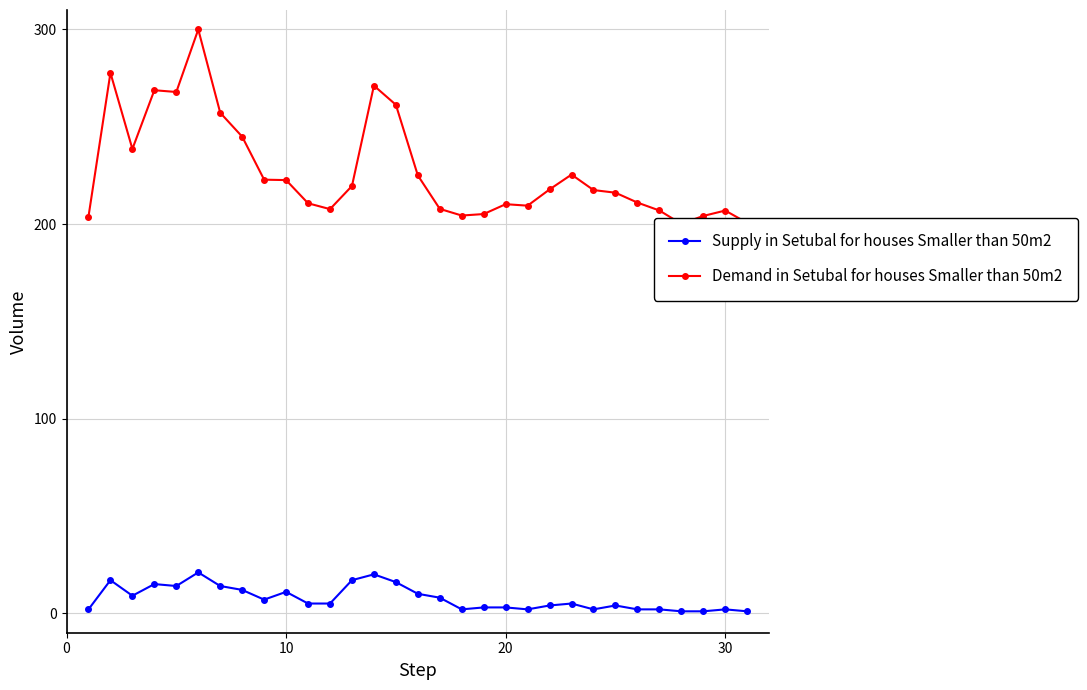

Is this an area chart (filled region under the line)?

No